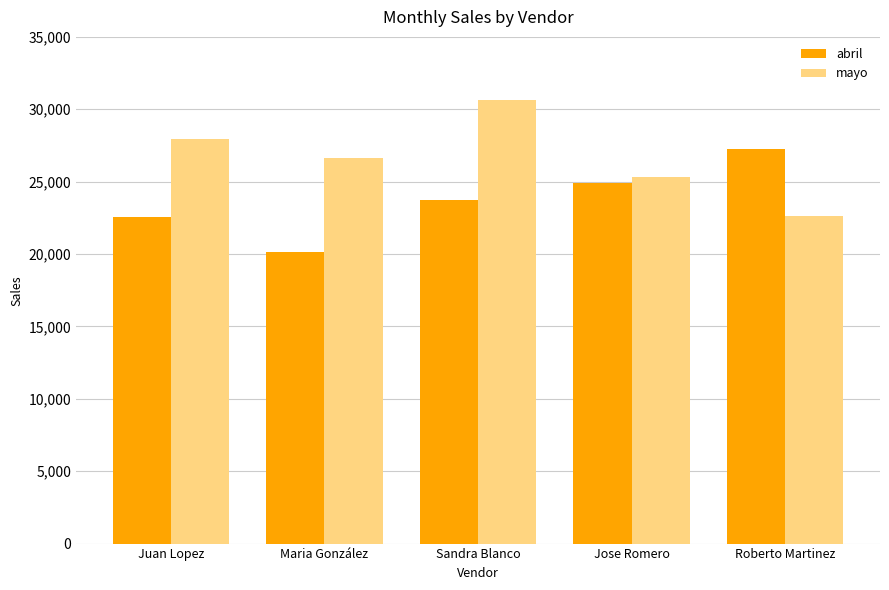

What is the total value across all series at Maria González?

46795.9